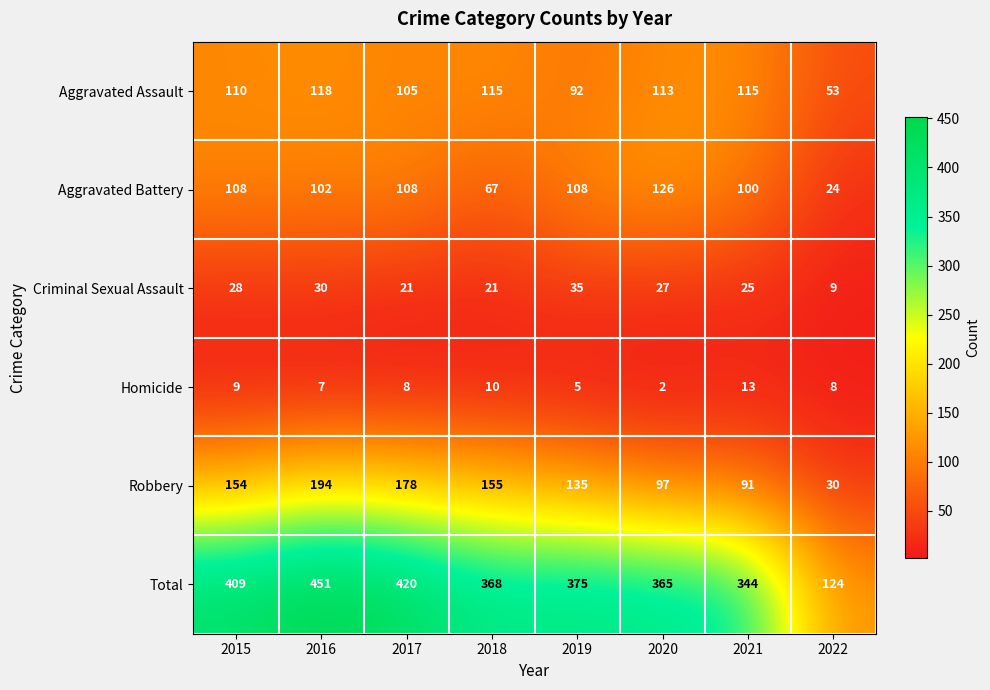

What is the spread (max minus min) of values at 2019?

370